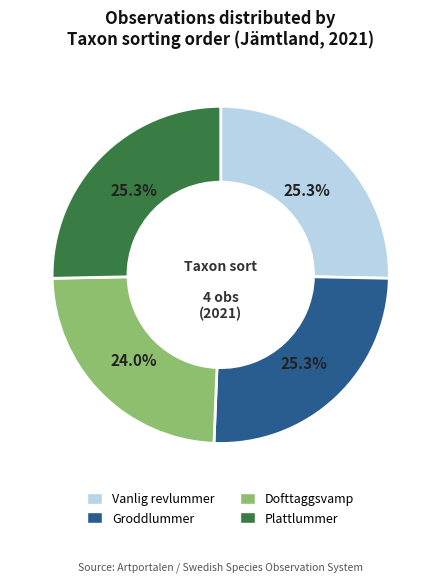

Approximately how many times larger is the value at Dofttaggsvamp compared to Groddlummer?

0.9